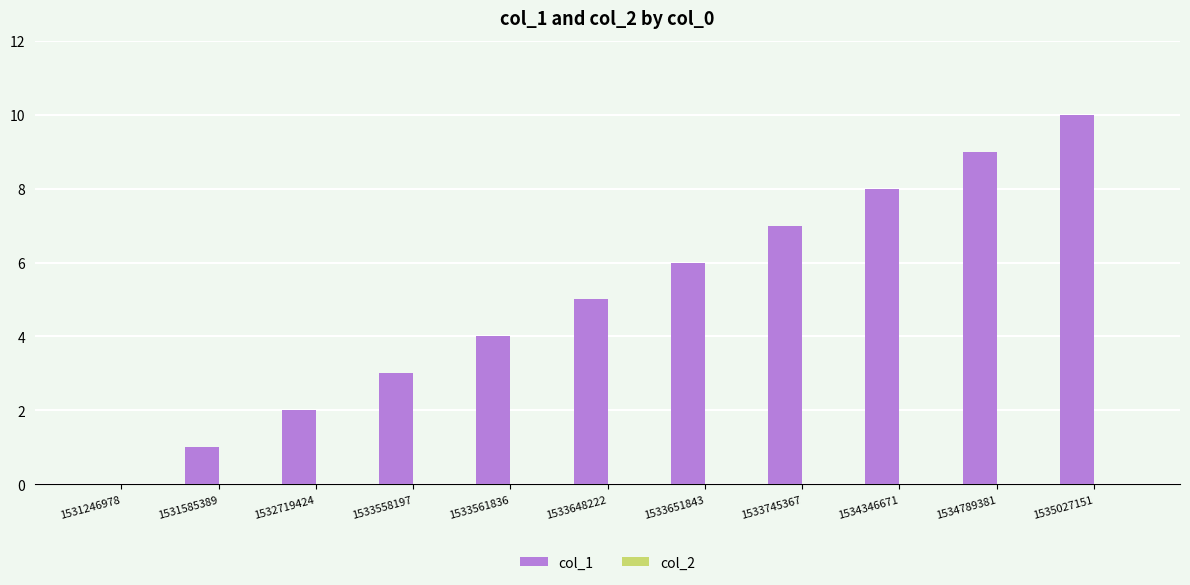

At which category does the chart reach its peak across all series?

1535027151